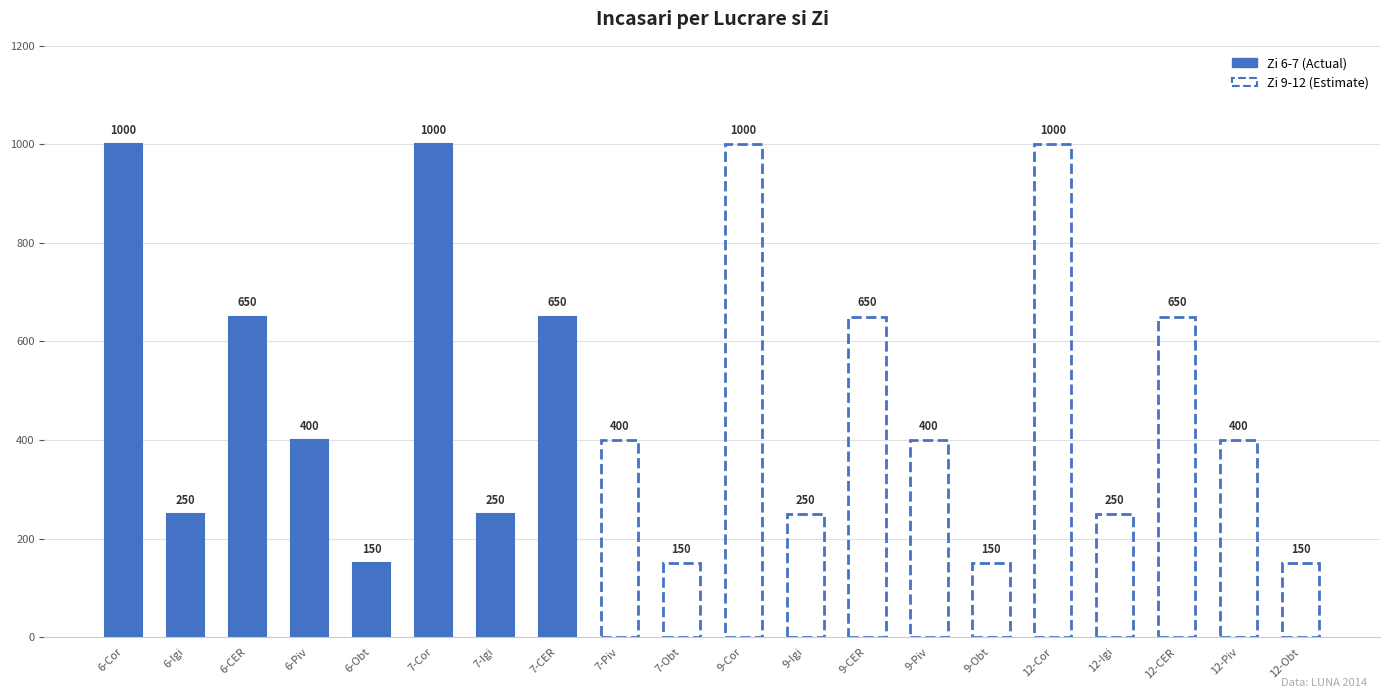

What is the difference between the values at 7-CER and 6-Cor?

350